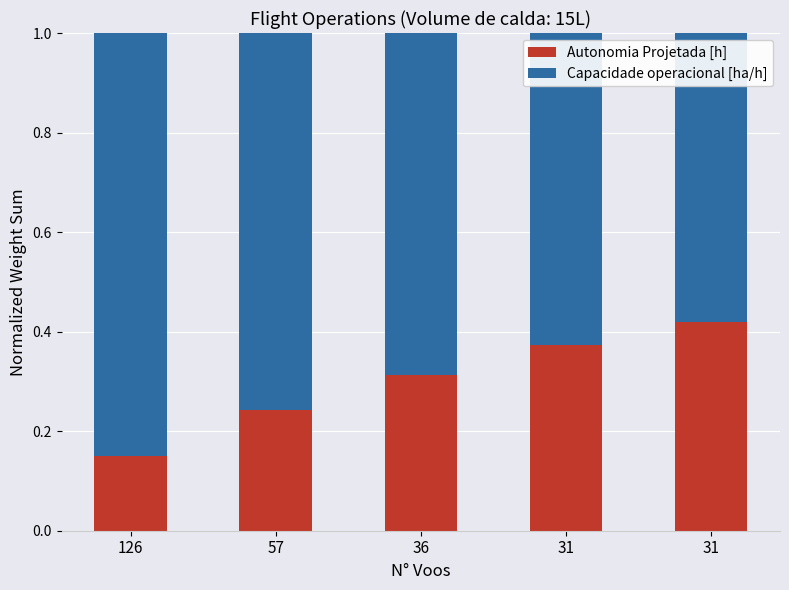

Does the chart contain any negative values?

No